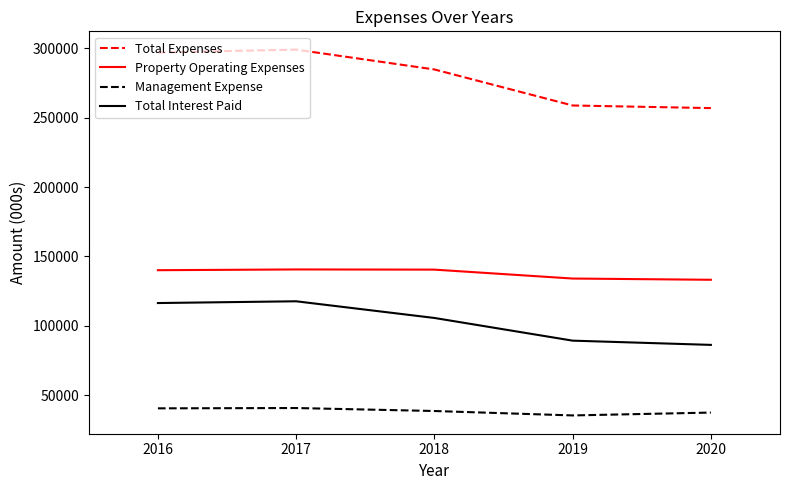

Count the number of data series in this chart.

4